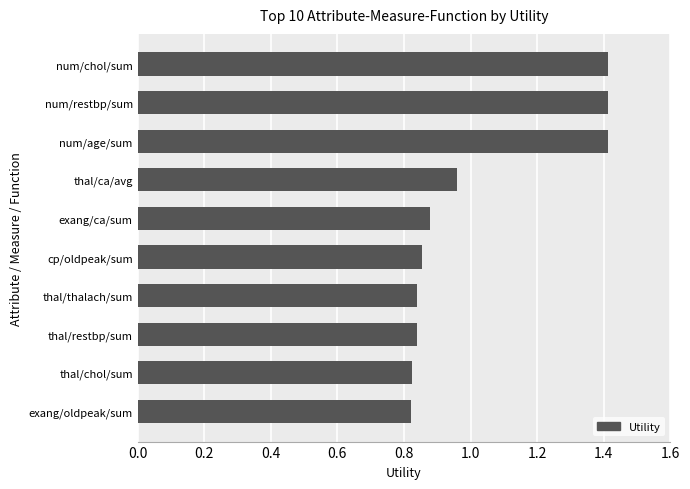

At which label is the value closest to 1?

thal/ca/avg